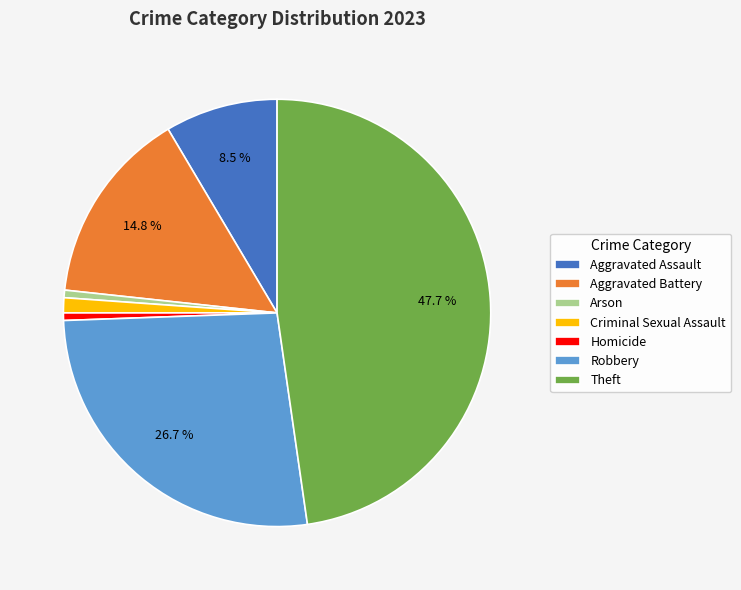

To the nearest percent, what percentage of the pie is Aggravated Battery?

15%